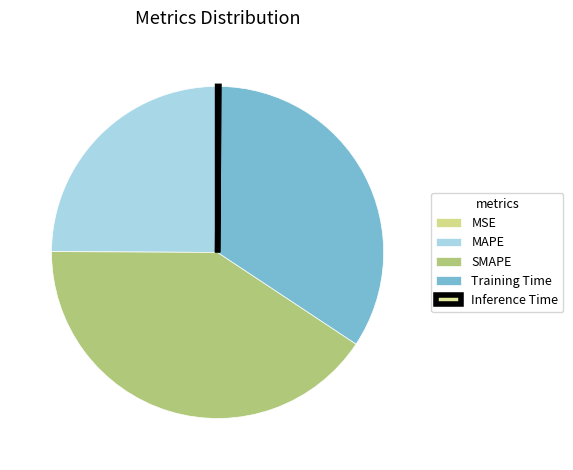

Approximately how many times larger is the value at Training Time compared to MAPE?

1.4